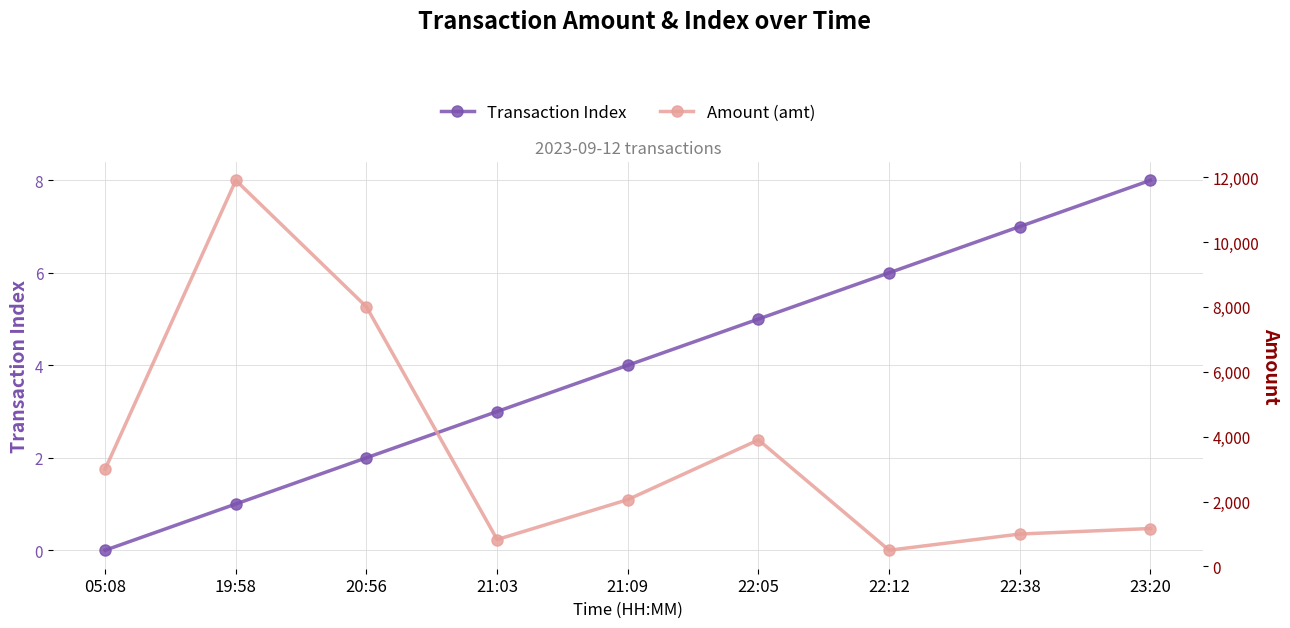

True or false: Amount (amt) and Transaction Index intersect in this chart.

False